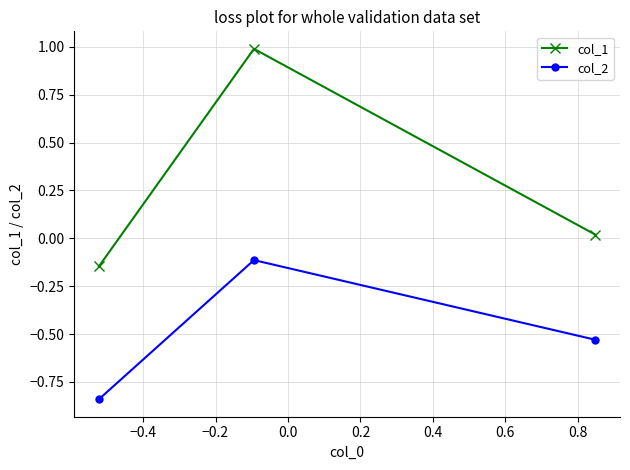

What is the sum of all col_1 values?

0.9